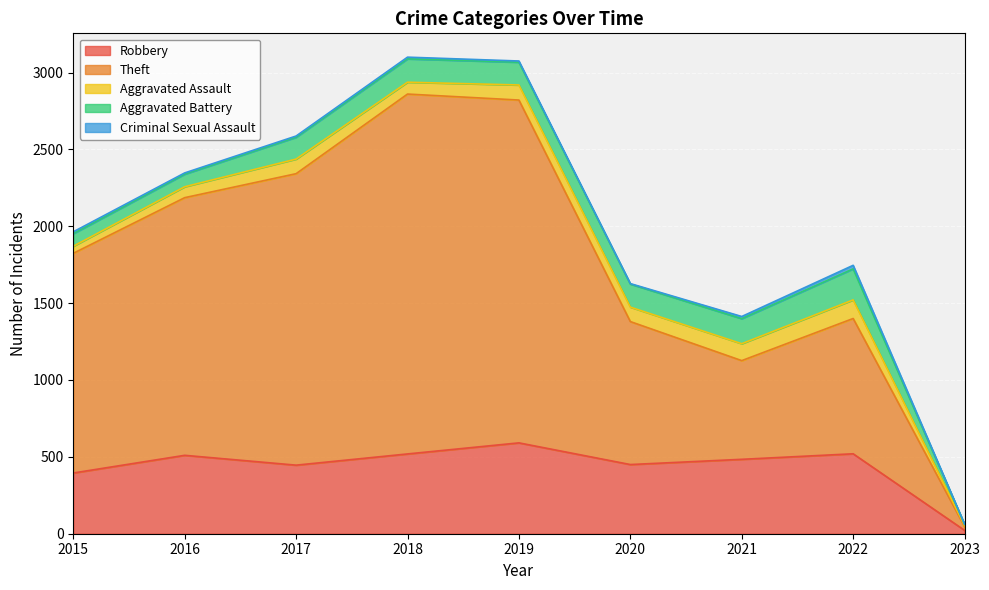

The Aggravated Assault series shows 71 at 2016. True or false?

True